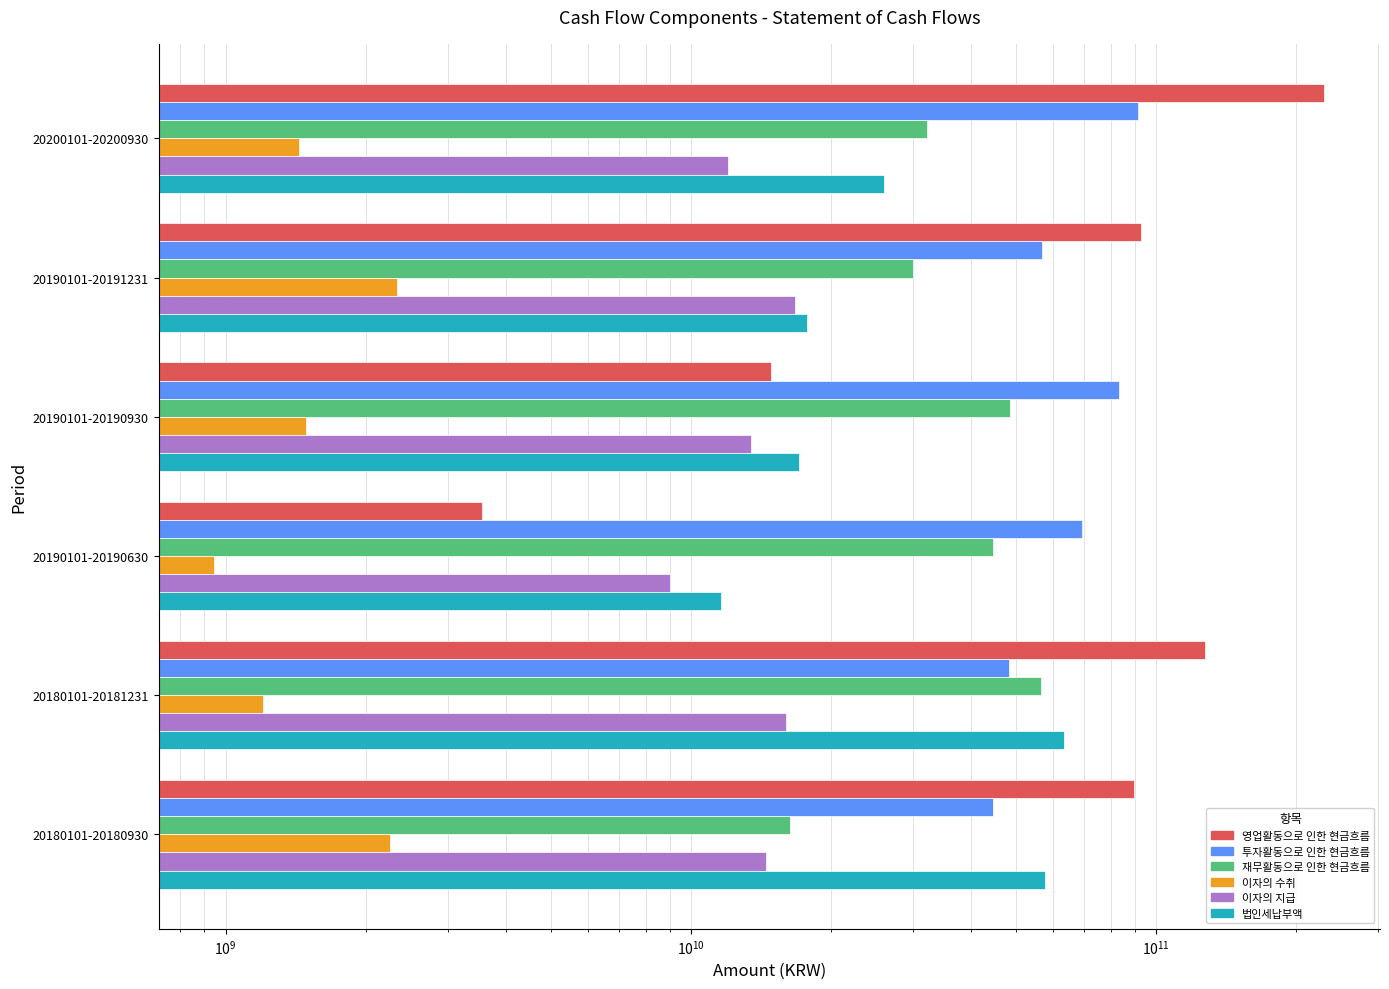

Are the bars grouped side by side (vs. stacked)?

Yes